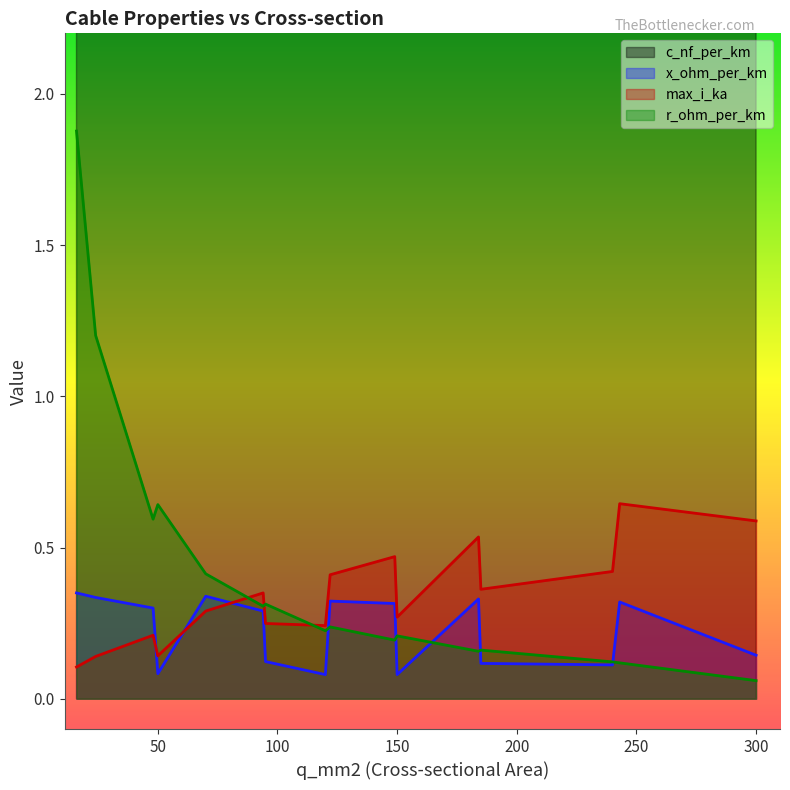

List the labels in order of c_nf_per_km value, largest first.

240, 185, 120, 150, 95, 50, 300, 94, 48, 24, 149, 122, 16, 243, 184, 70